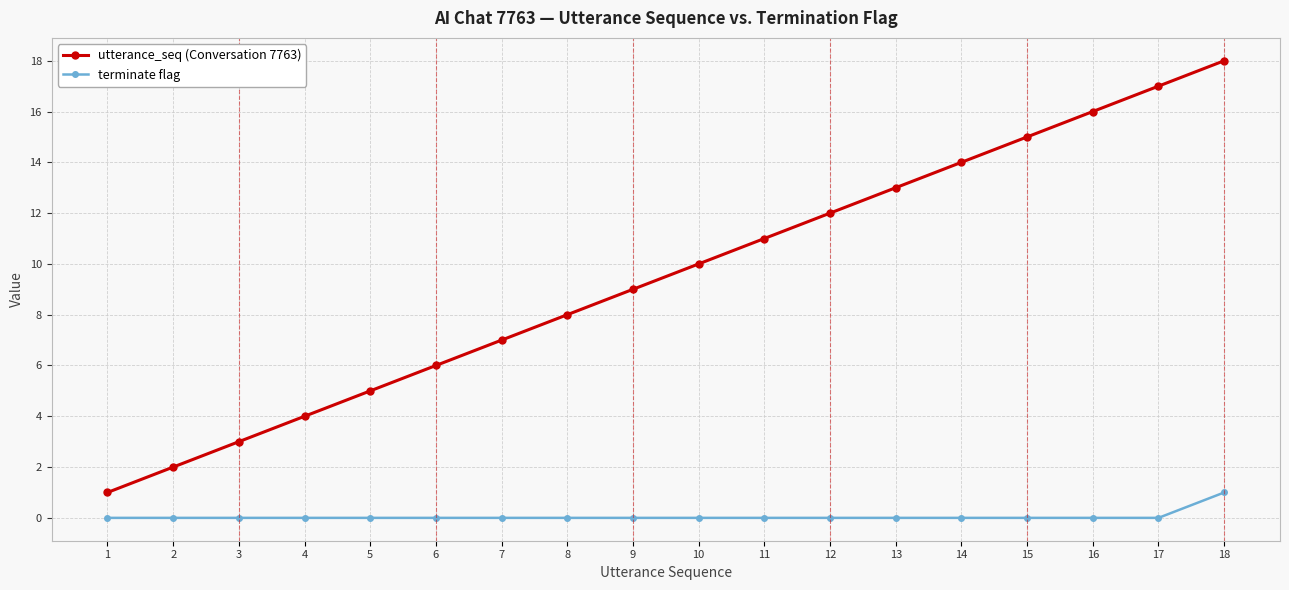

Which series has the largest total across all categories?

utterance_seq (Conversation 7763)